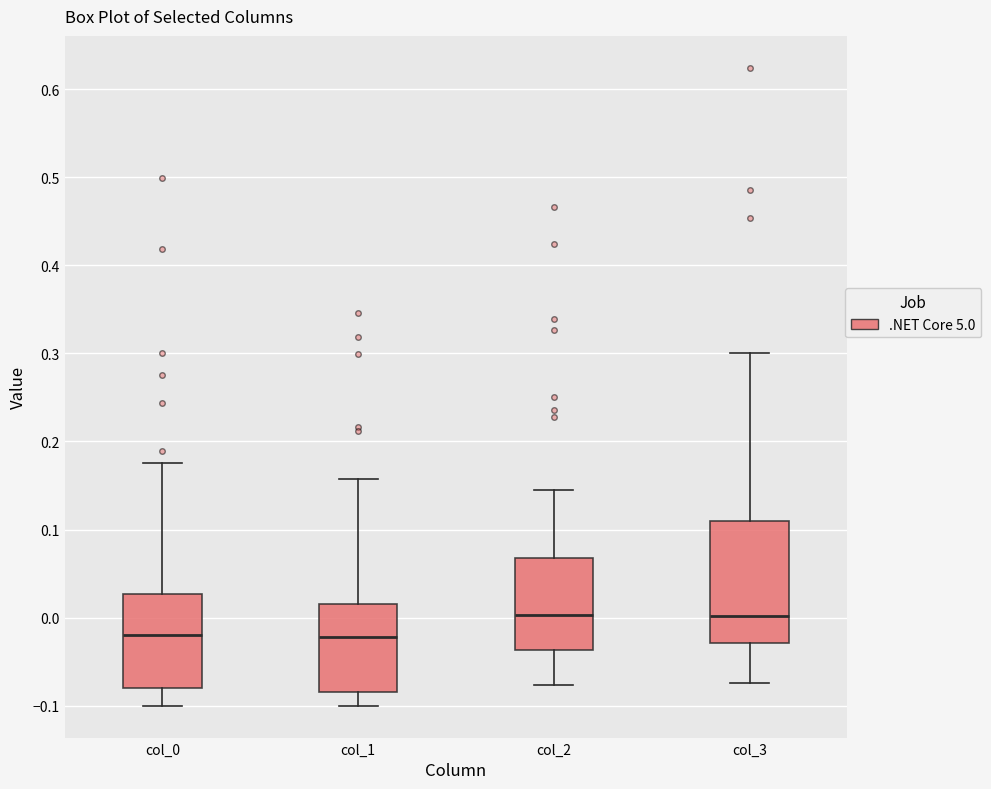

Which box is the tallest, from its lower edge to its upper edge?

col_3